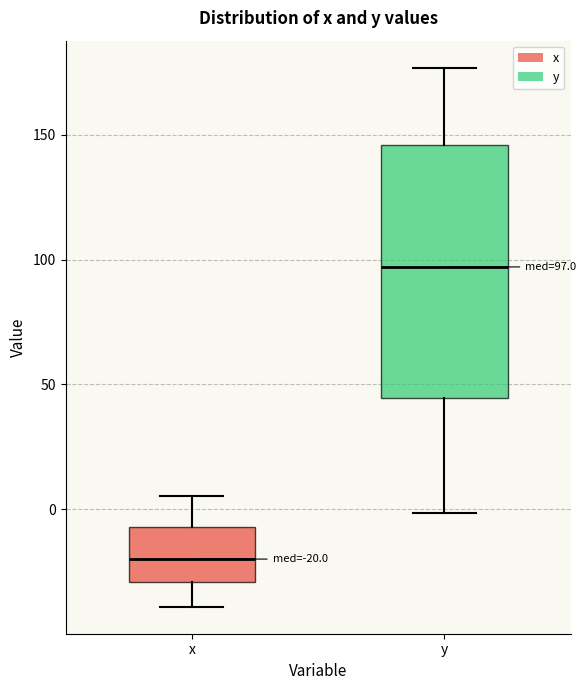

Which box's median line is the lowest?

x